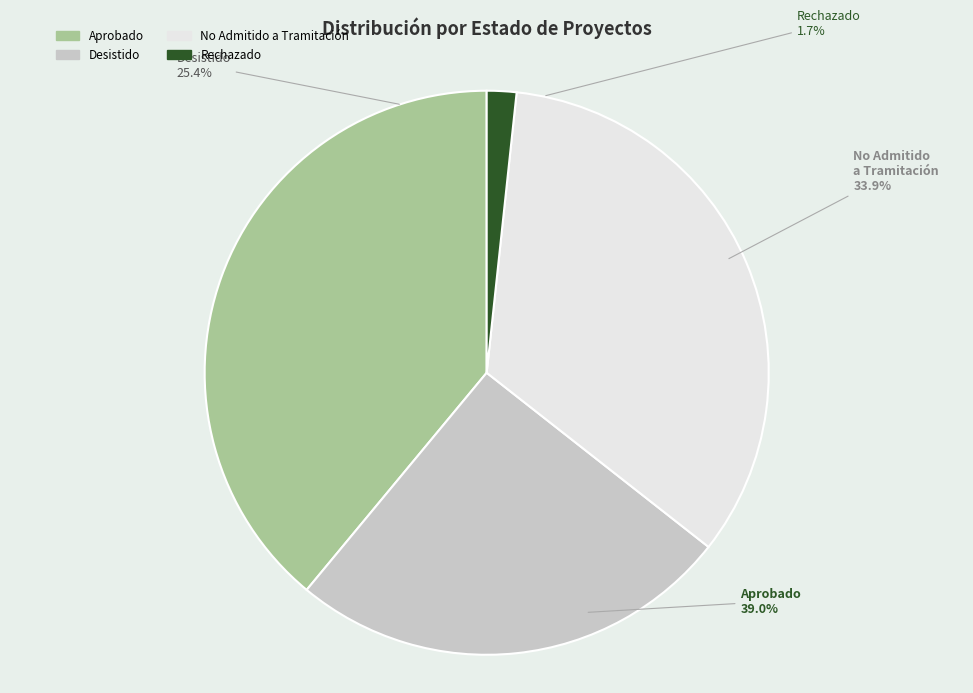

Does any single category account for the majority?

No